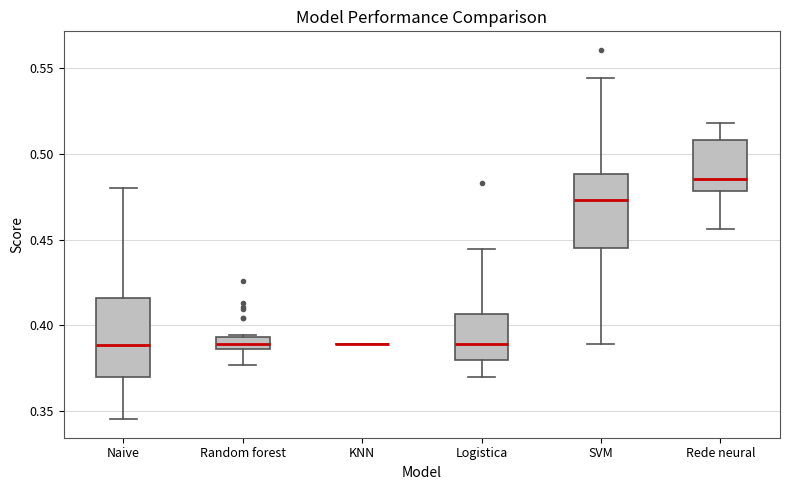

Where is the lower edge of the box for Naive on the y-axis? The values are not printed on the chart, so give them approximately, as read against the axis.

0.370